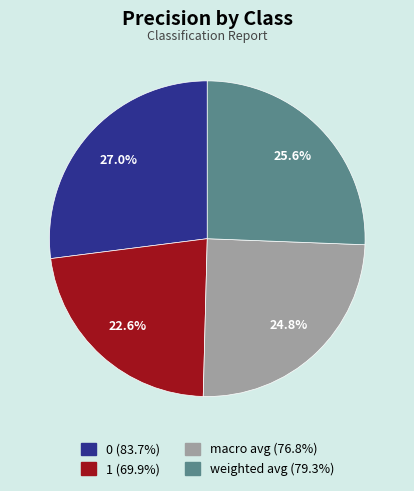

The weighted avg slice represents 38% of the pie. True or false?

False